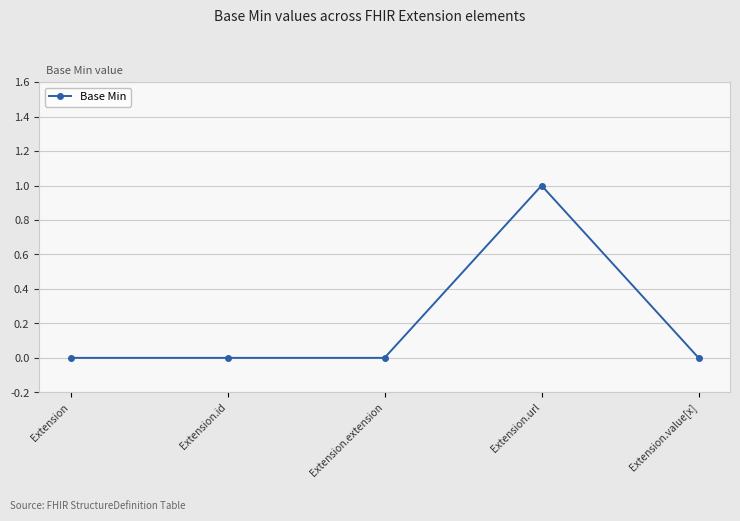

The chart shows a value of -1 at Extension.value[x]. True or false?

False